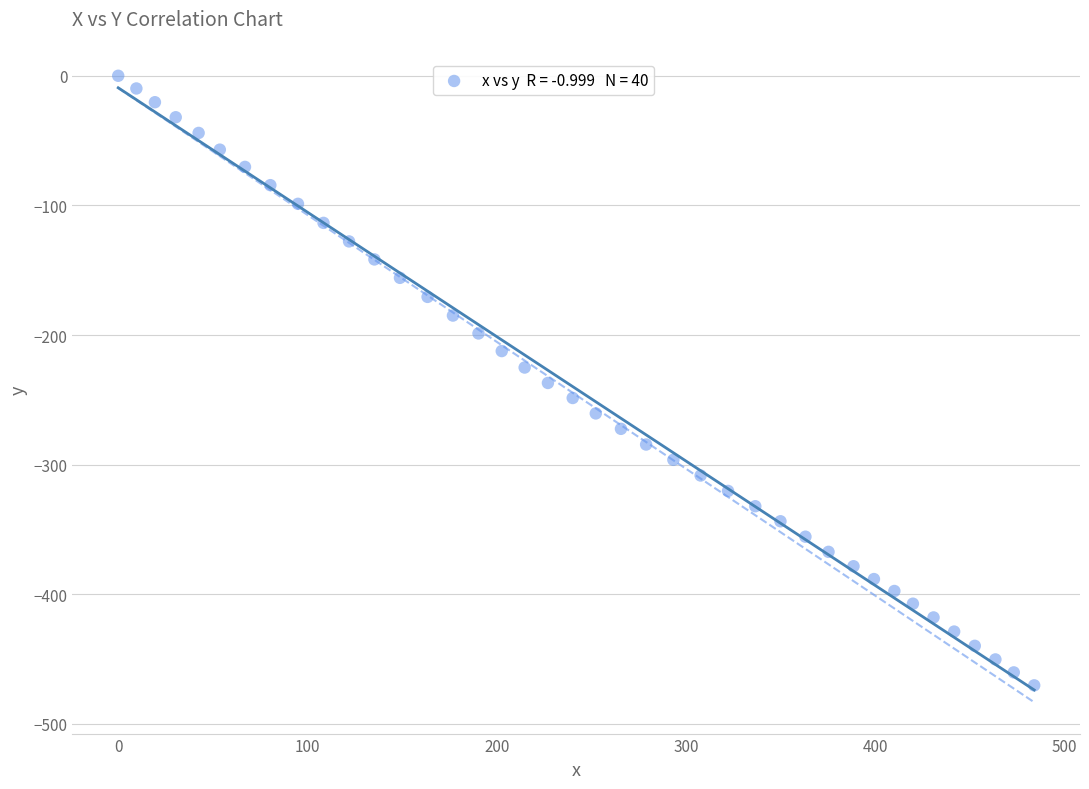

What is the range of X values (max minus min)?

484.1